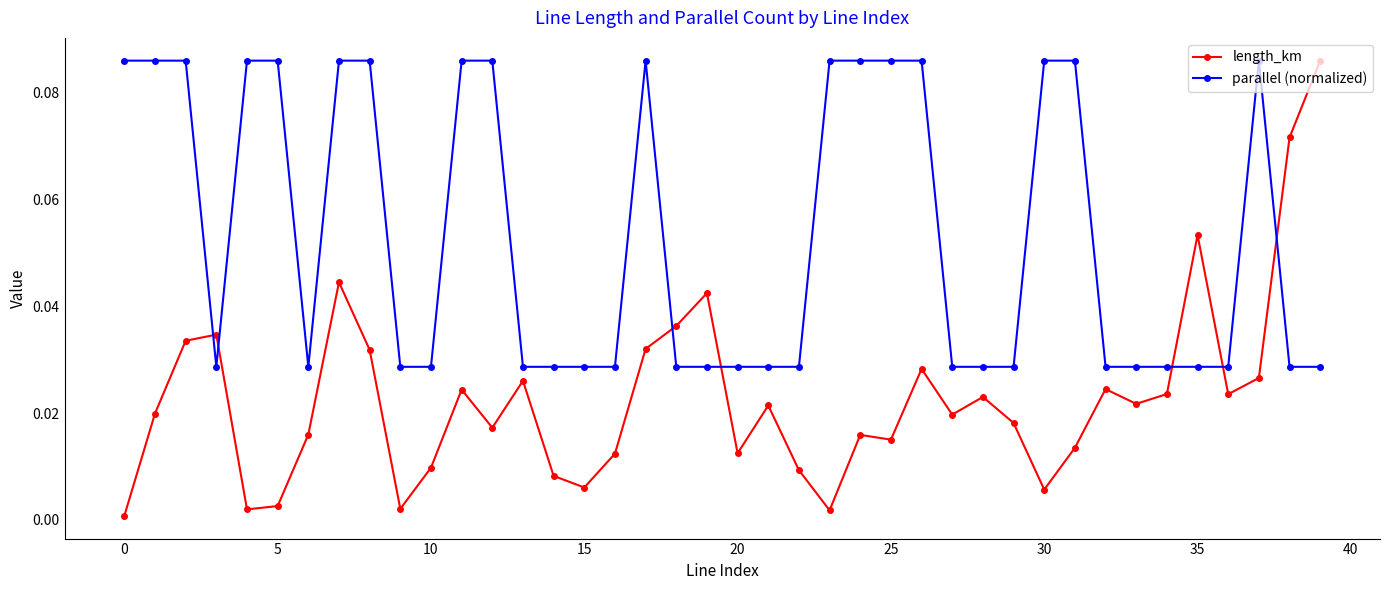

Which series has the largest range (max minus min)?

length_km